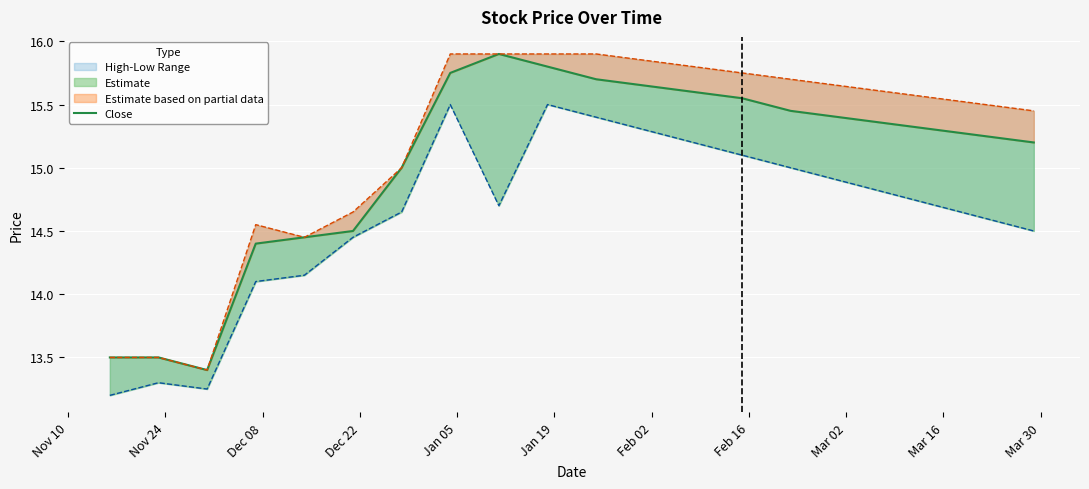

Reading right to left, list all the values displayed in this chart.

15.2	15.2	15.3	15.3	15.4	15.4	15.6	15.6	15.7	15.7	15.8	15.9	15.8	15.0	14.5	14.4	14.4	13.4	13.5	13.5